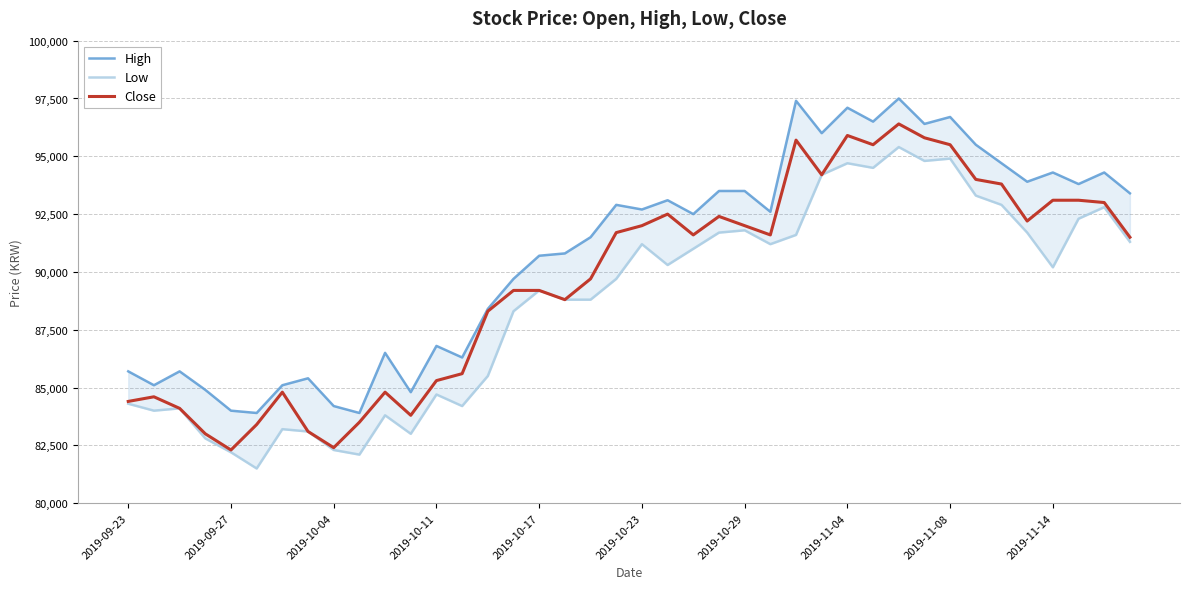

What is the difference between the maximum and minimum values in the High series?

13600